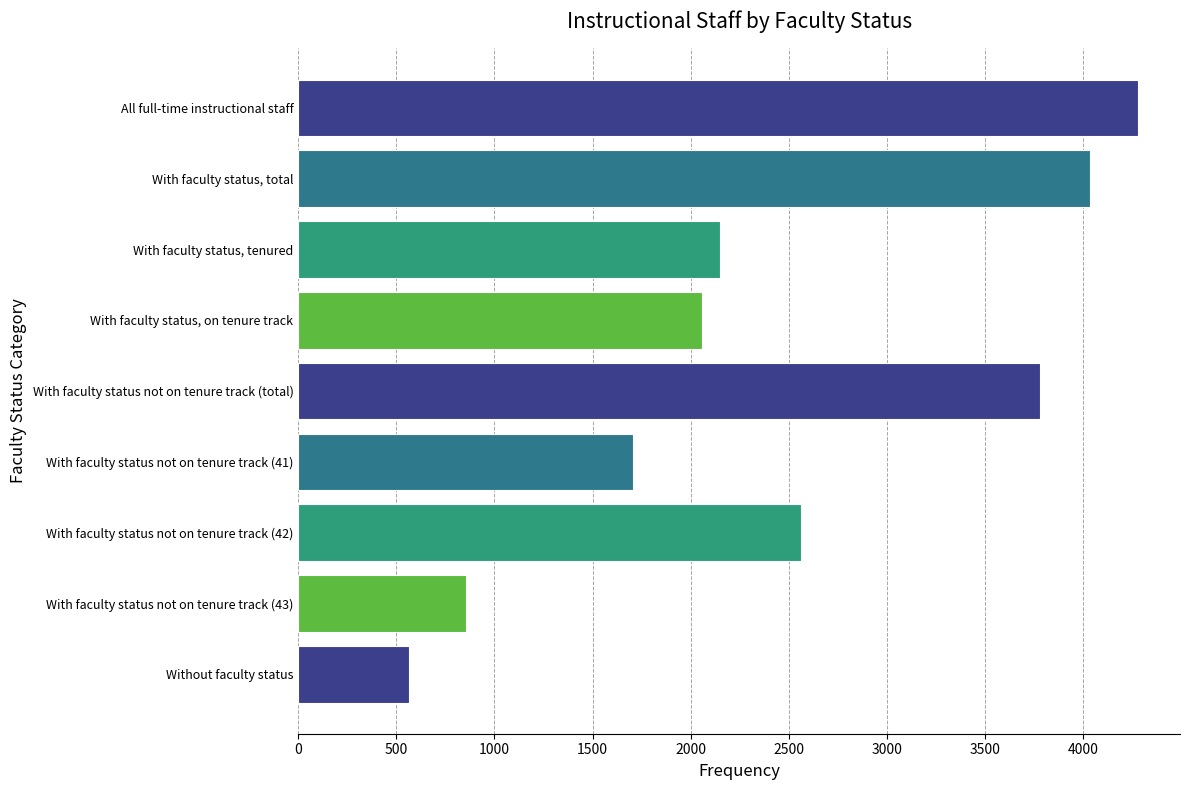

Are the bars horizontal?

Yes